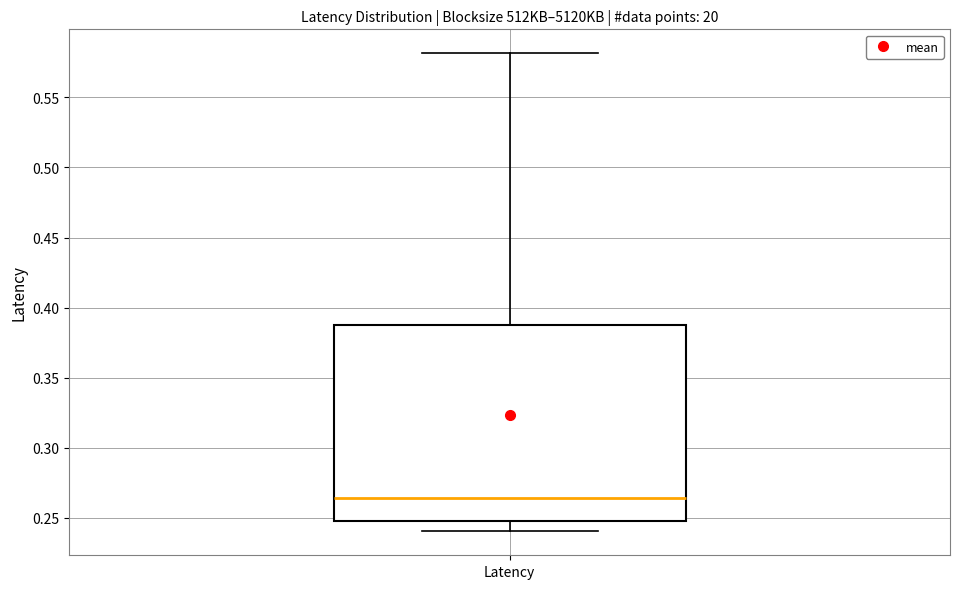

Transcribe this box plot: give where the median line is, the range the box spans, and where the two whiskers end, as read against the y-axis. The values are not printed on the chart, so give them approximately, as read against the axis.

median 0.265, box 0.250 to 0.385, whiskers 0.240 to 0.580